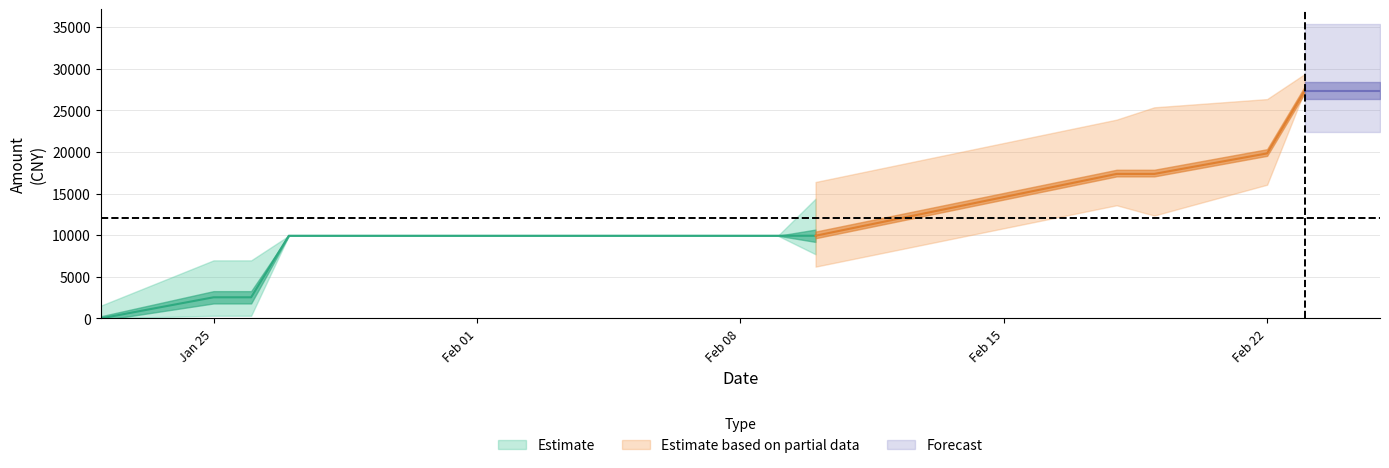

At how many categories does at least one series exceed 18604?

4